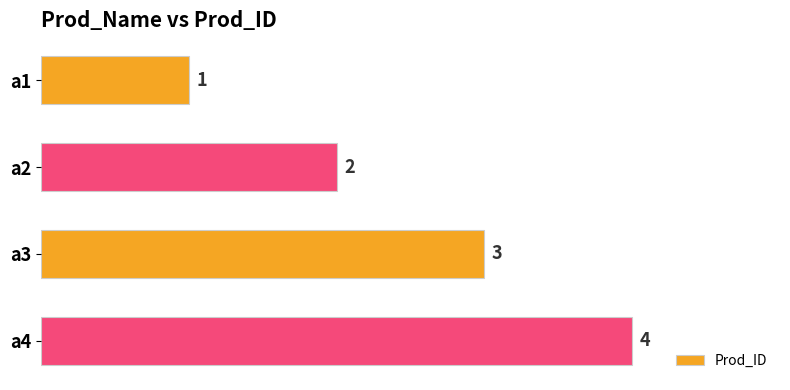

What is the minimum value shown in the chart?

1